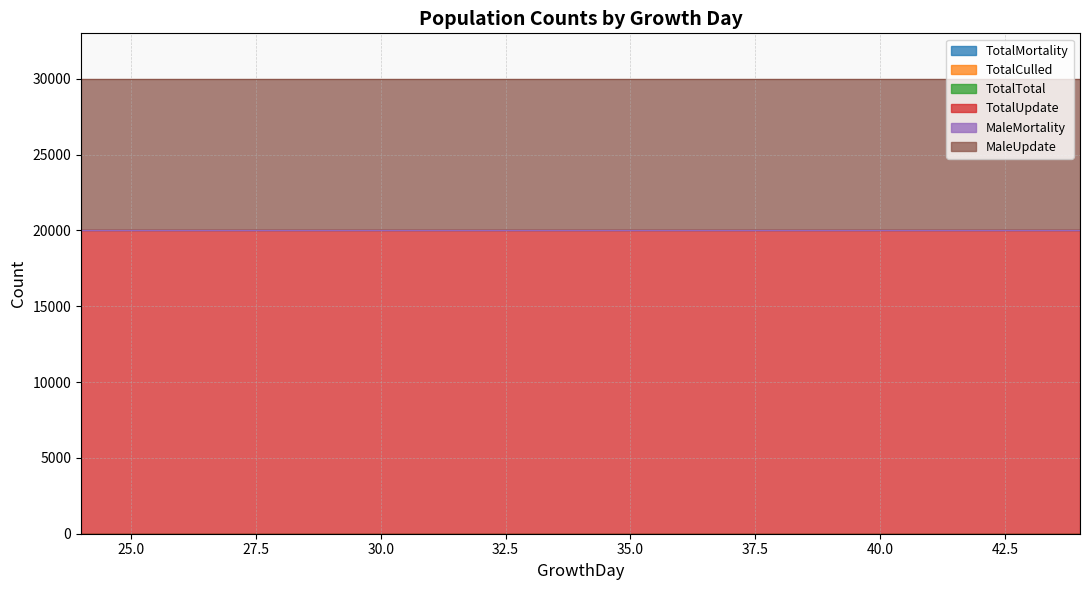

True or false: MaleUpdate and TotalTotal intersect in this chart.

False